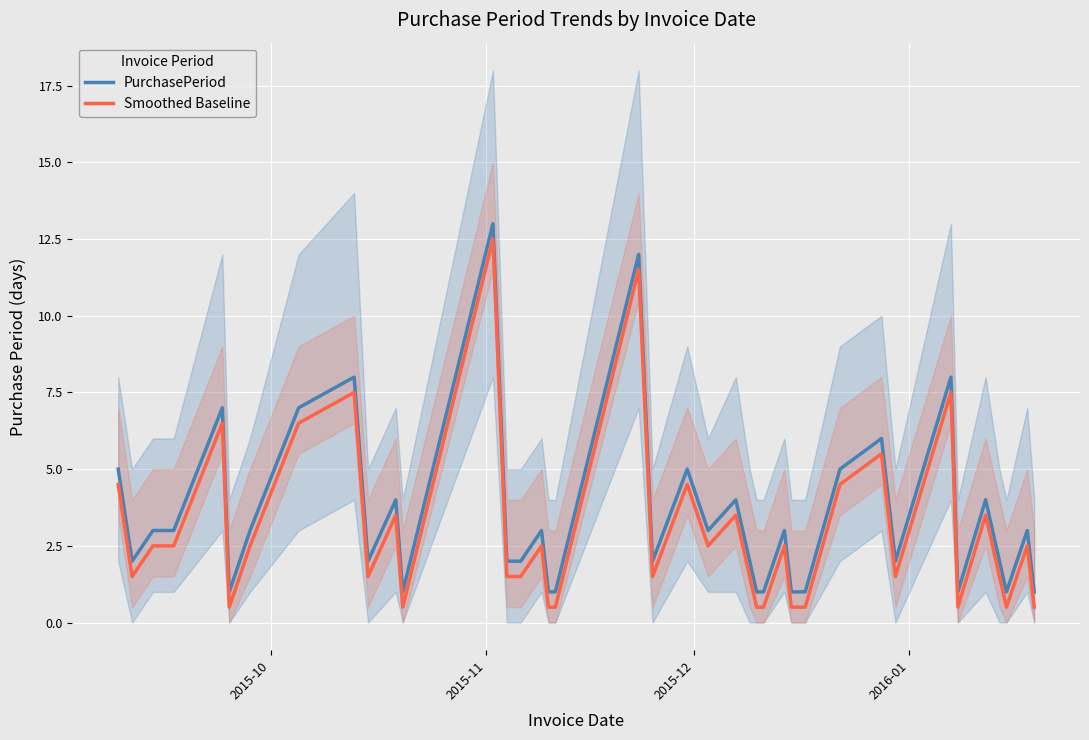

What is the highest value of the PurchasePeriod series?

13.0